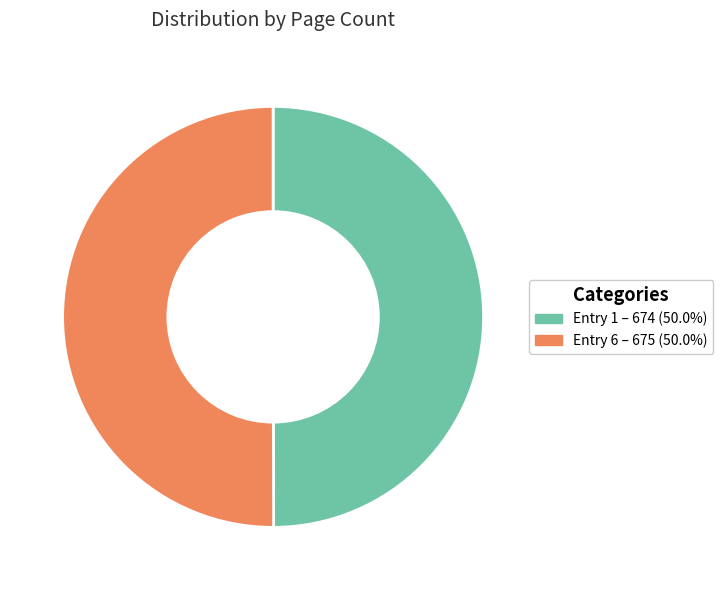

Combined, do Entry 6 – 675 (50.0%) and Entry 1 – 674 (50.0%) account for over 50%?

Yes